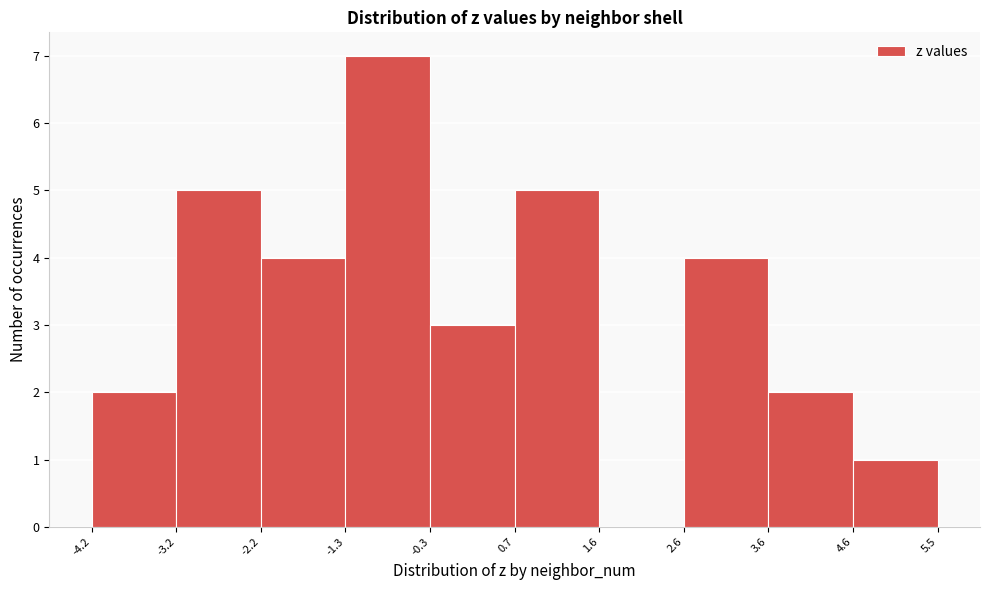

Reading left to right, transcribe this chart: for each bar, give the range it covers on the x-axis and its height. The values are not printed on the chart, so give them approximately, as read against the axis.

-4.2 to -3.2: 2
-3.2 to -2.2: 5
-2.2 to -1.3: 4
-1.3 to -0.3: 7
-0.3 to 0.7: 3
0.7 to 1.6: 5
1.6 to 2.6: 0
2.6 to 3.6: 4
3.6 to 4.6: 2
4.6 to 5.5: 1